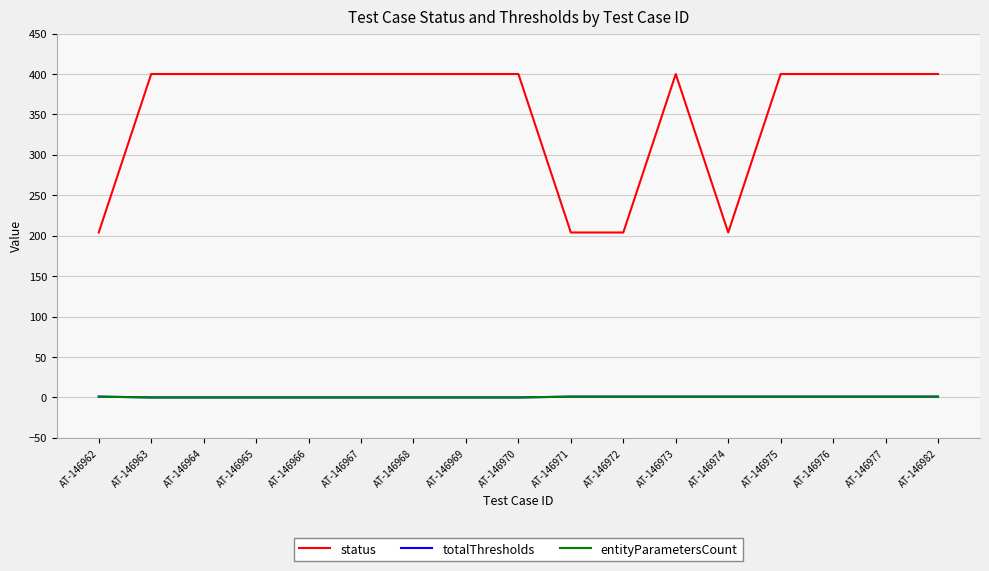

Which has a higher value, AT-146967 or AT-146962?

AT-146967